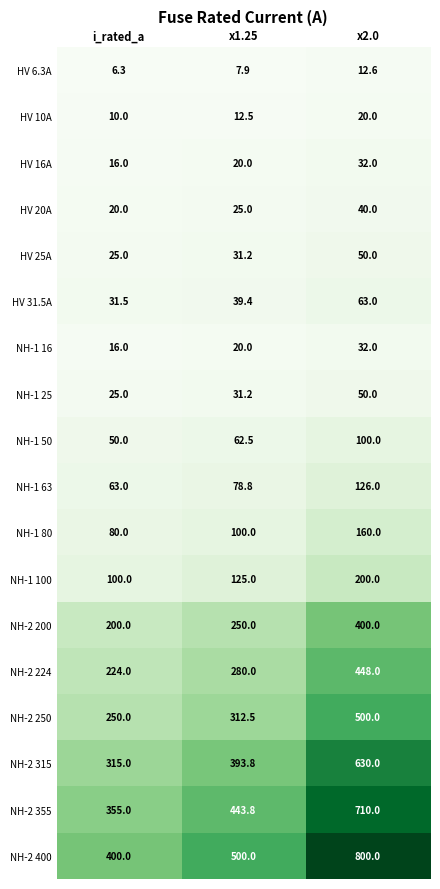

Which series has the widest spread of values?

NH-2 400